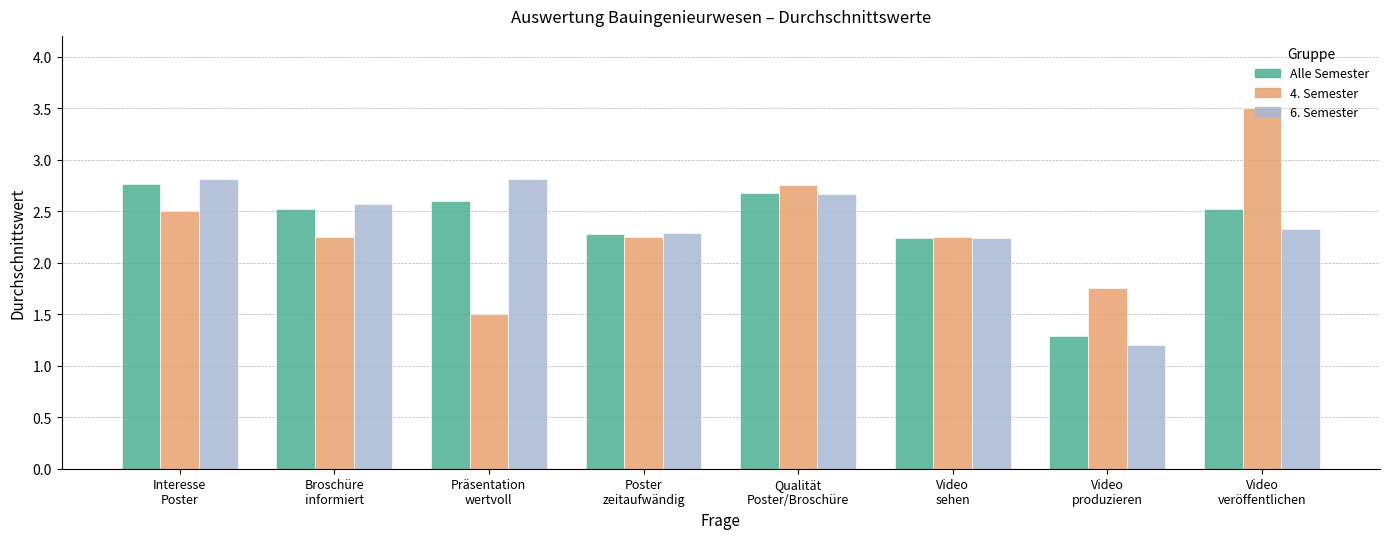

Which series has the widest spread of values?

4. Semester